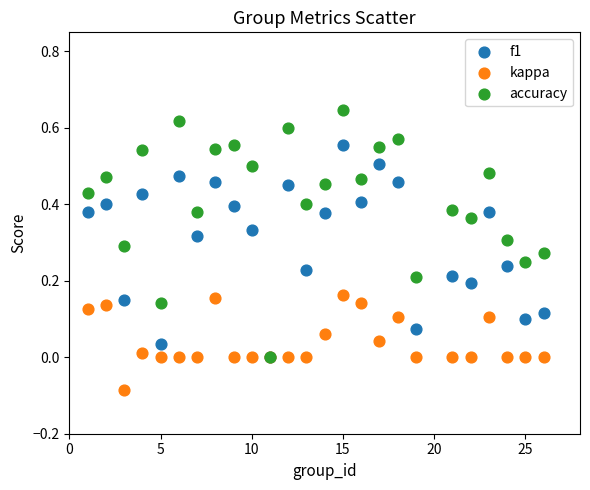

Which series contains the highest Y value?

accuracy